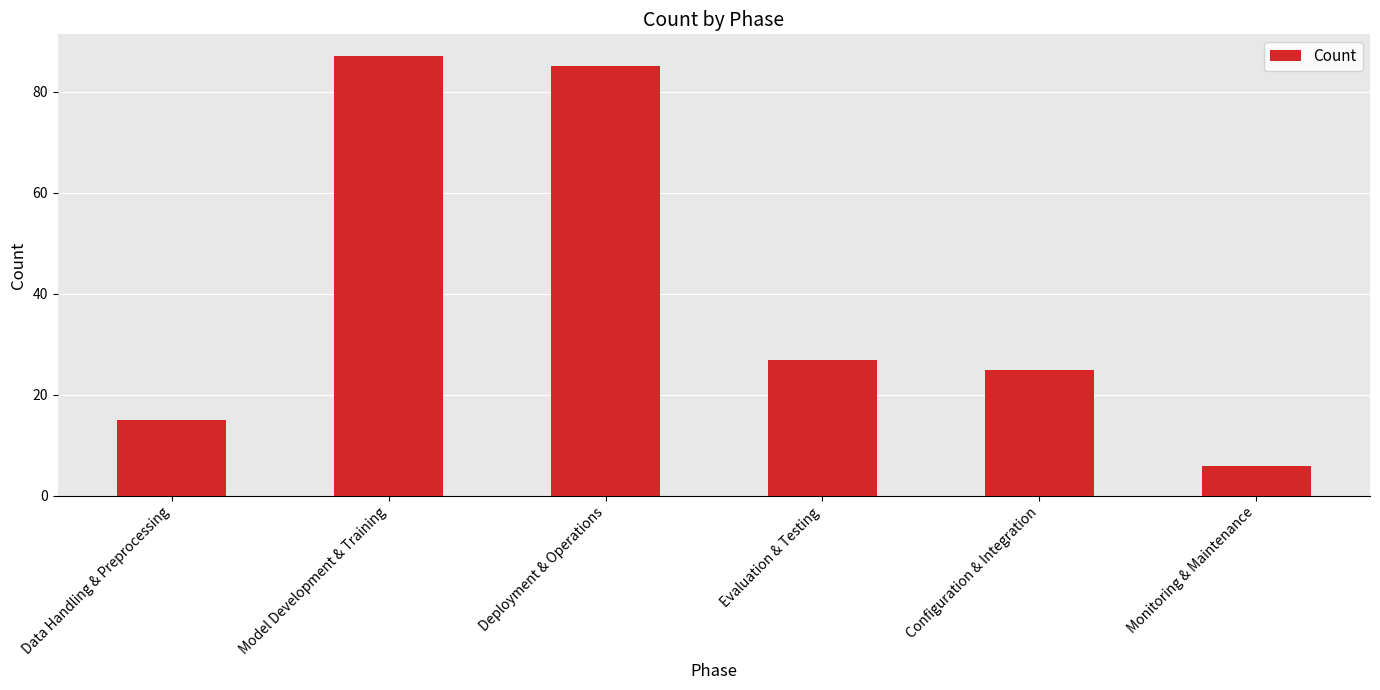

The value at Model Development & Training is 87. True or false?

True